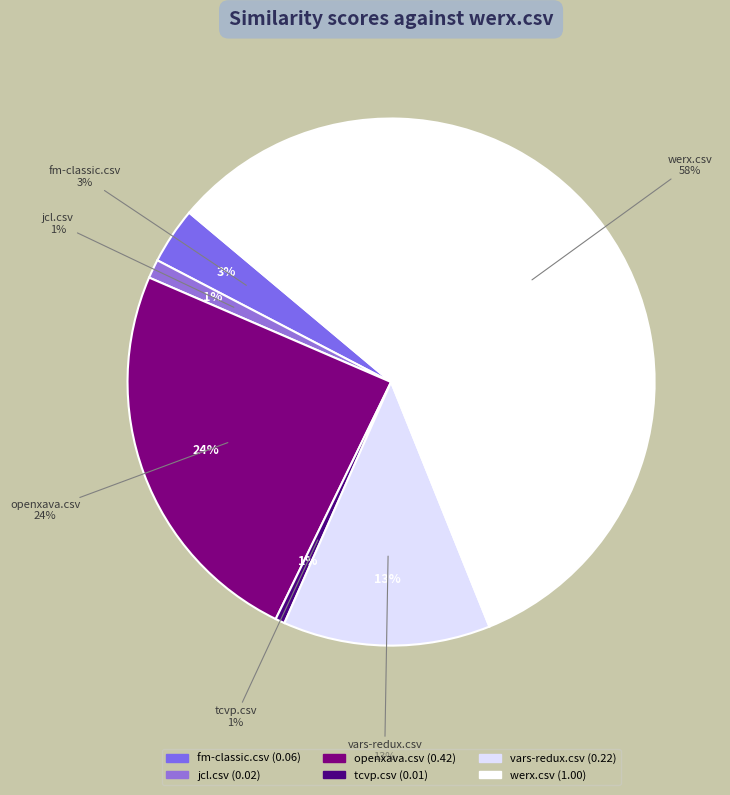

How many slices are in this pie chart?

6